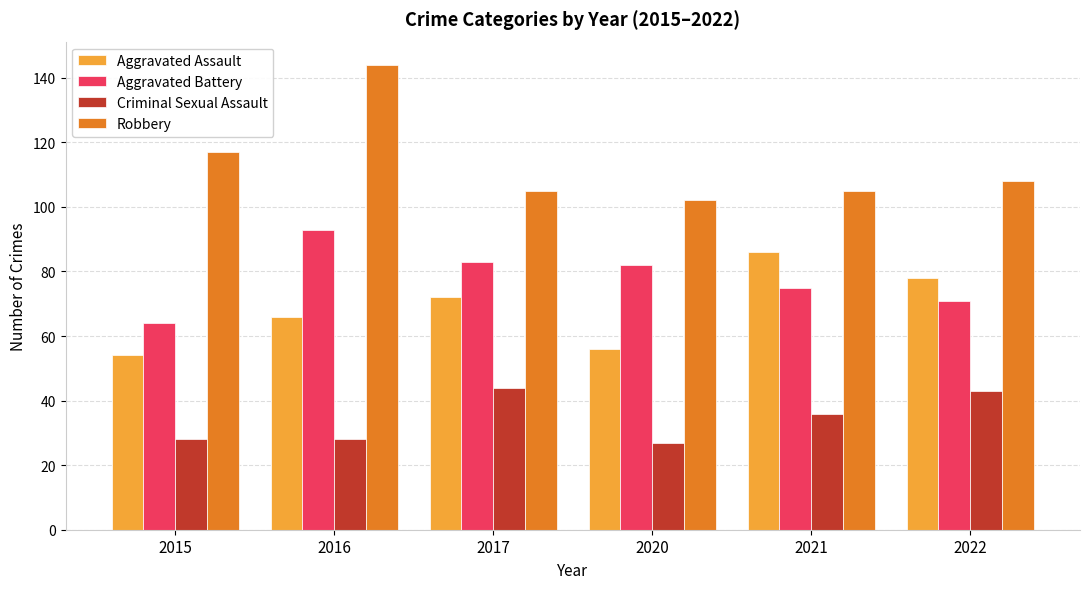

The Aggravated Battery series shows 83 at 2017. True or false?

True